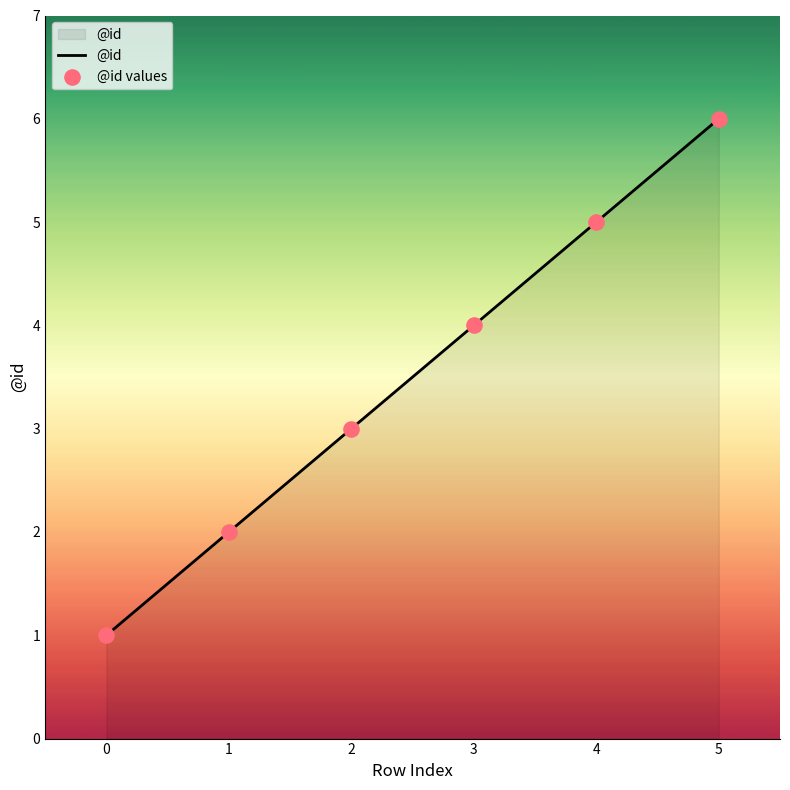

True or false: the data shows 3 at 5.

False